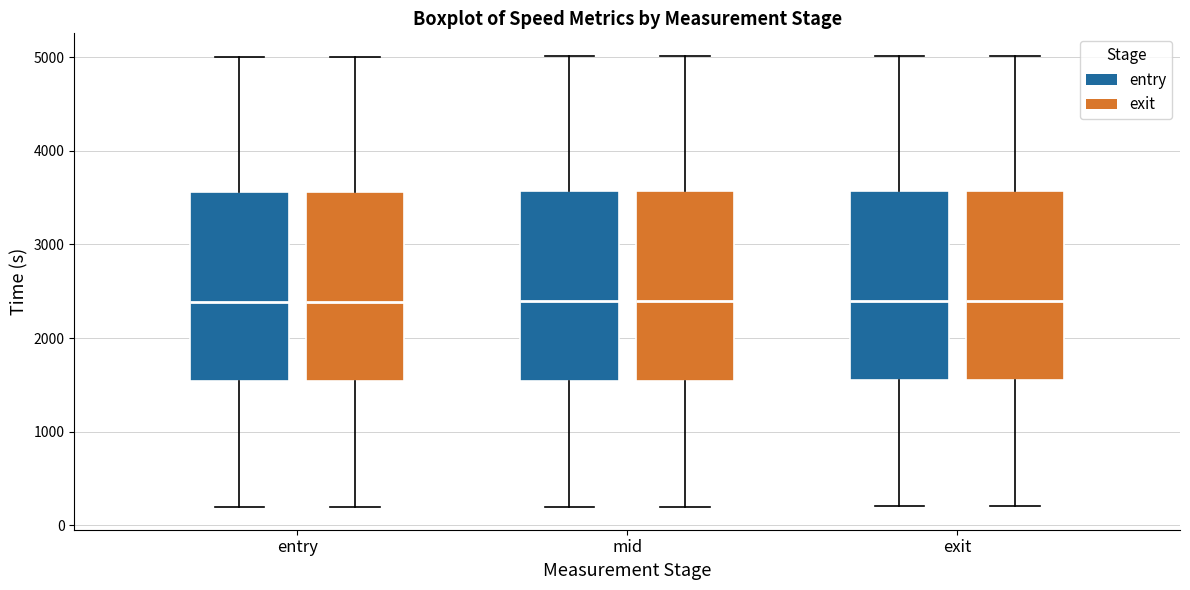

Reading left to right, read every box against the y-axis: the position of its median line, the range the box covers, and the ends of its whiskers. The values are not printed on the chart, so give them approximately, as read against the axis.

entry (entry): median 2400, box 1500 to 3600, whiskers 200 to 5000
entry (exit): median 2400, box 1500 to 3600, whiskers 200 to 5000
mid (entry): median 2400, box 1500 to 3600, whiskers 200 to 5000
mid (exit): median 2400, box 1500 to 3600, whiskers 200 to 5000
exit (entry): median 2400, box 1500 to 3600, whiskers 200 to 5000
exit (exit): median 2400, box 1500 to 3600, whiskers 200 to 5000